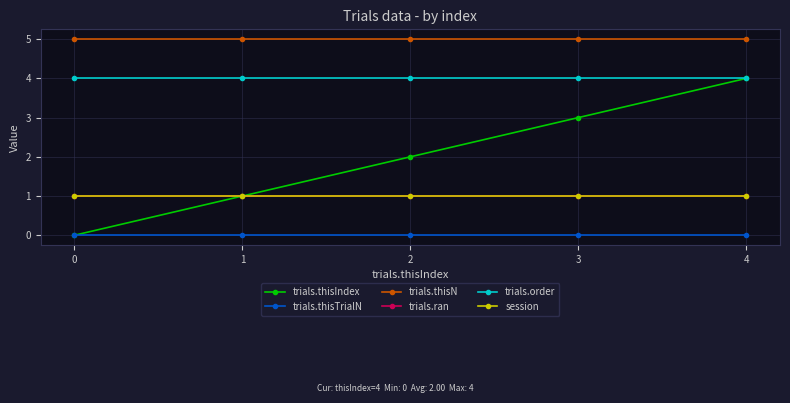

Does the chart have visible grid lines?

Yes